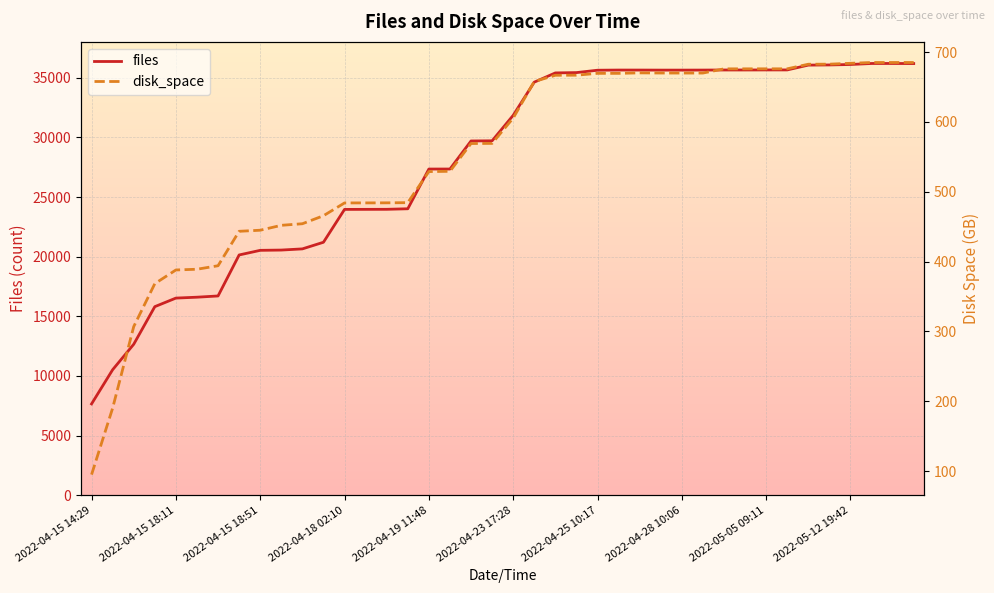

How many values in the files series are below 31859?

20